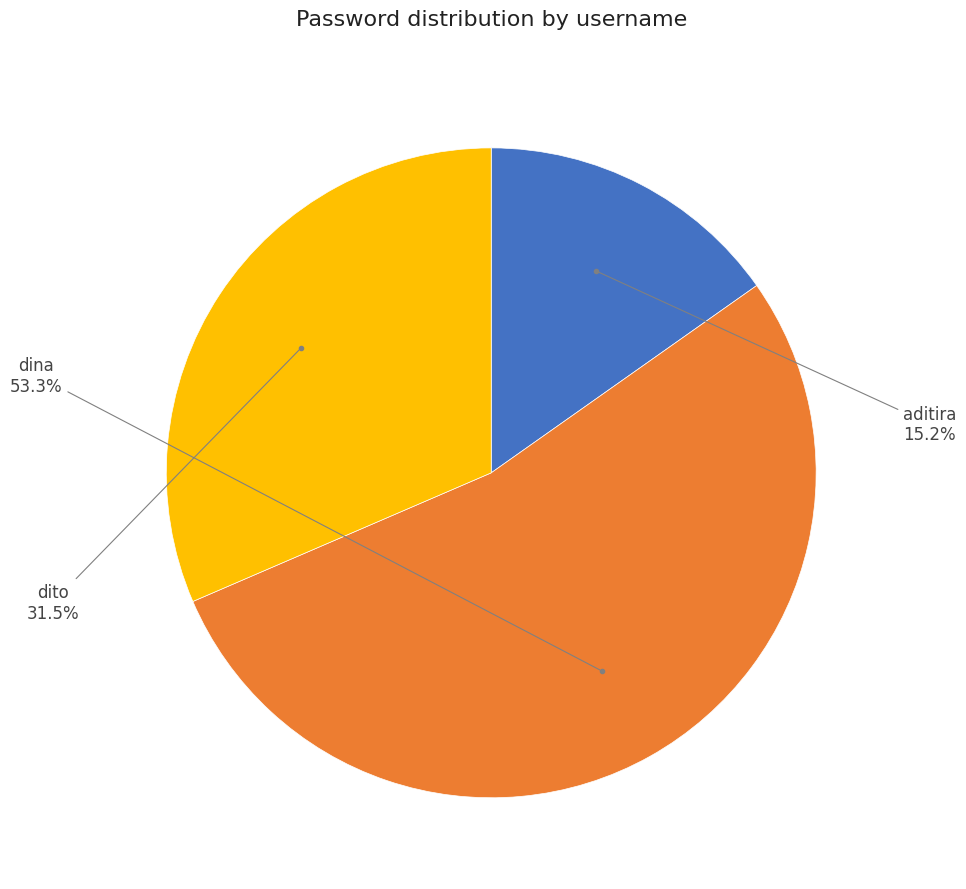

Is there a majority slice in this chart?

Yes